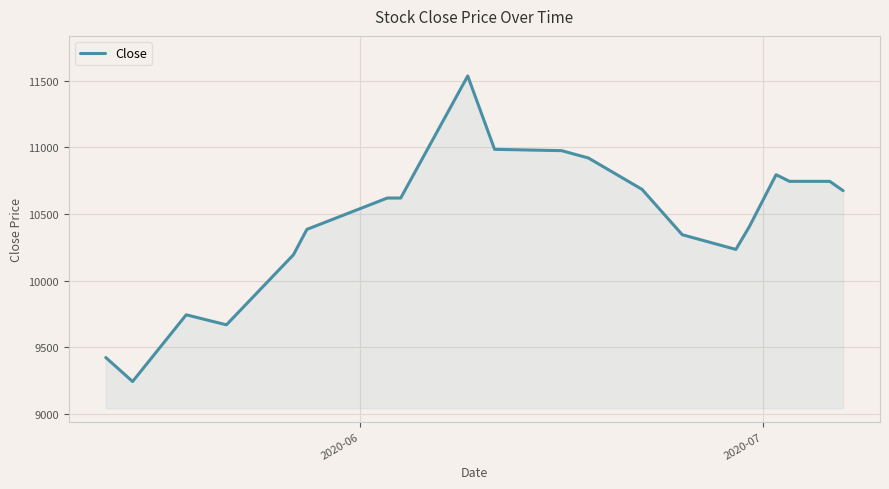

What is the maximum value shown in the chart?

11535